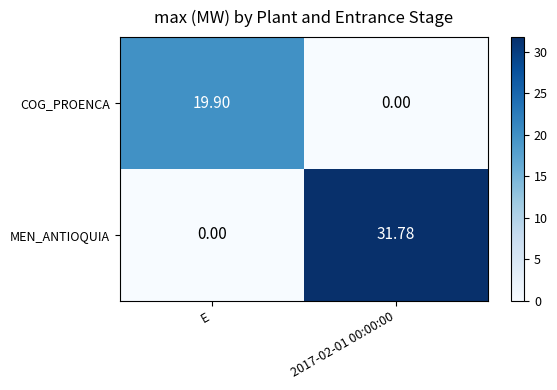

At which label is MEN_ANTIOQUIA closest to 15?

E